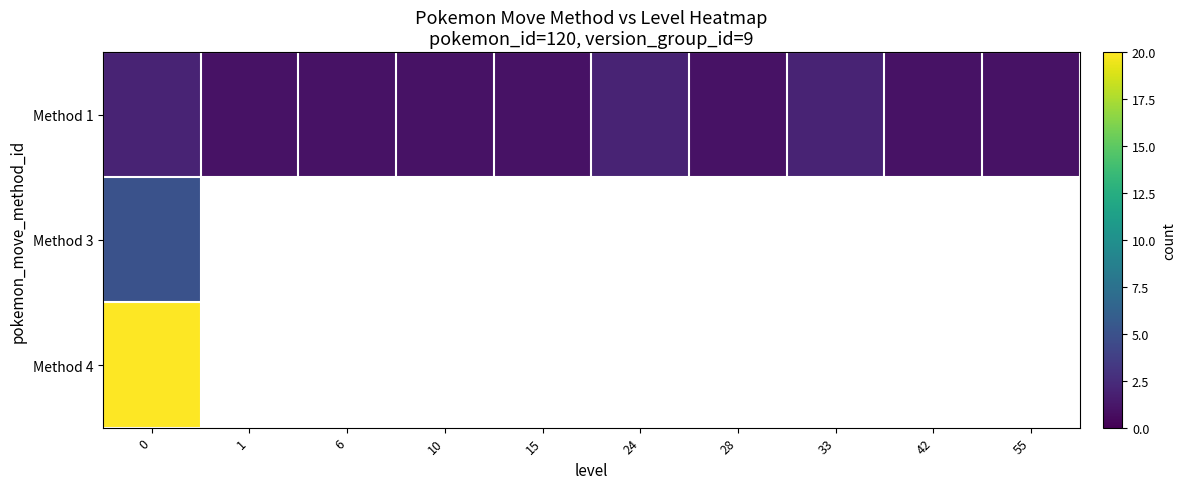

Rank the series by their average value, from highest to lowest.

Method 4, Method 1, Method 3